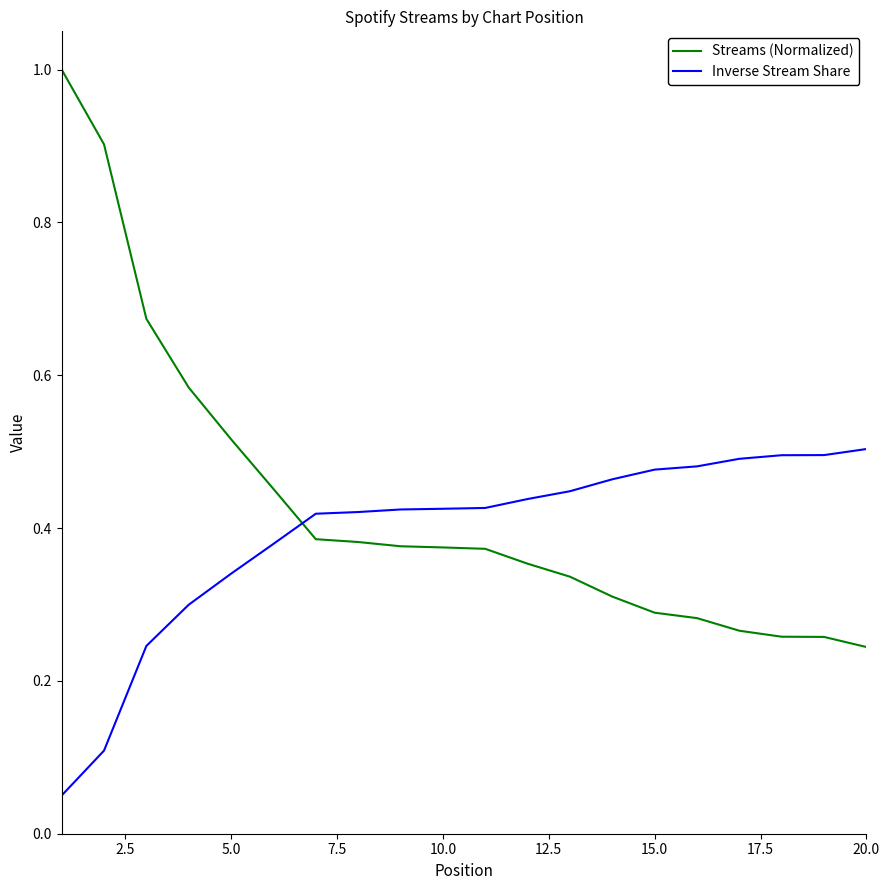

Which series has the widest spread of values?

Streams (Normalized)